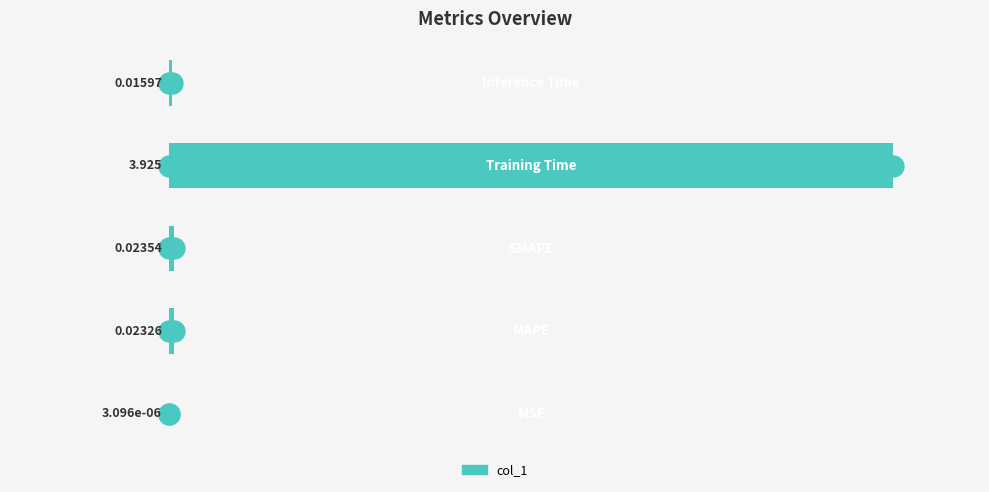

Count the number of categories in the chart.

5